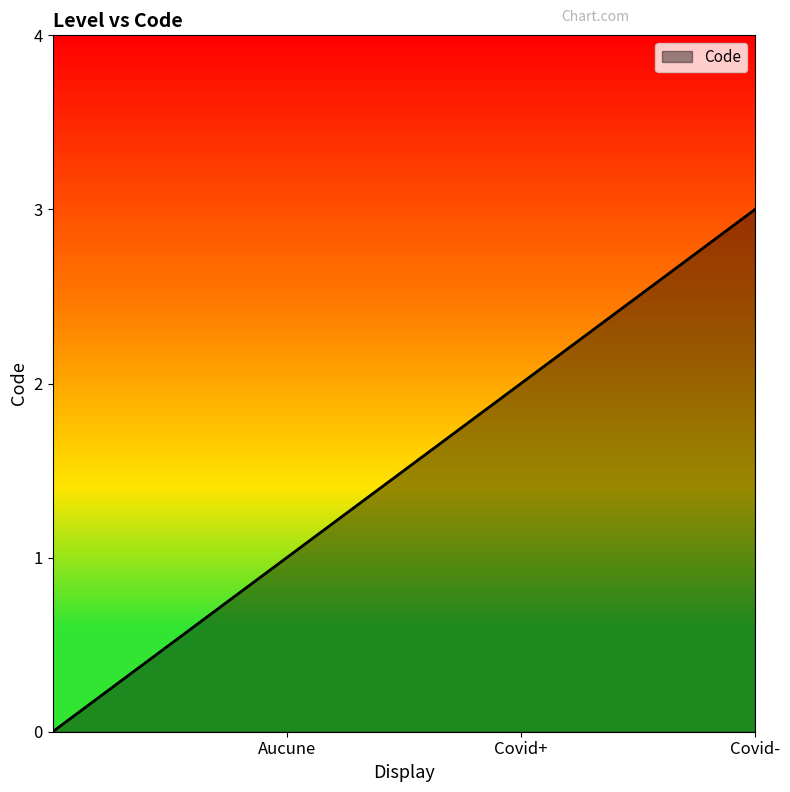

What is the difference between the maximum and minimum values?

3